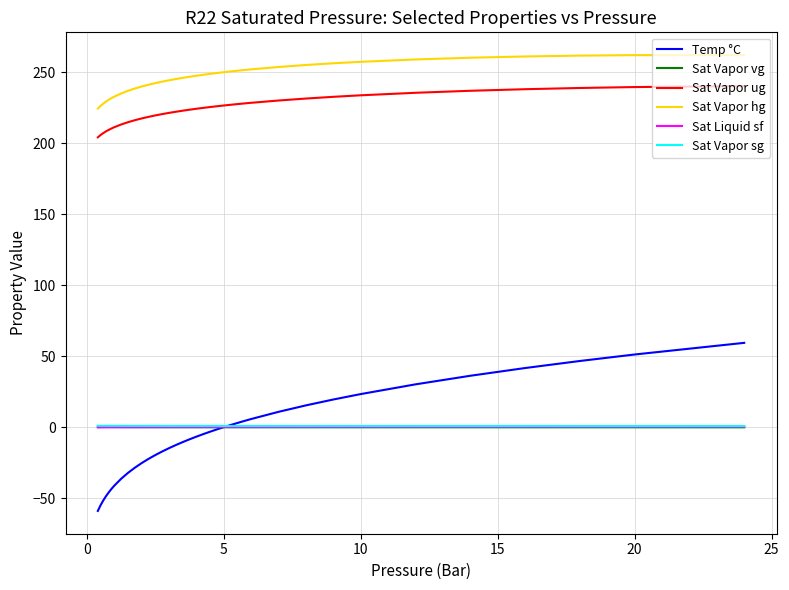

True or false: Sat Liquid sf and Sat Vapor hg intersect in this chart.

False